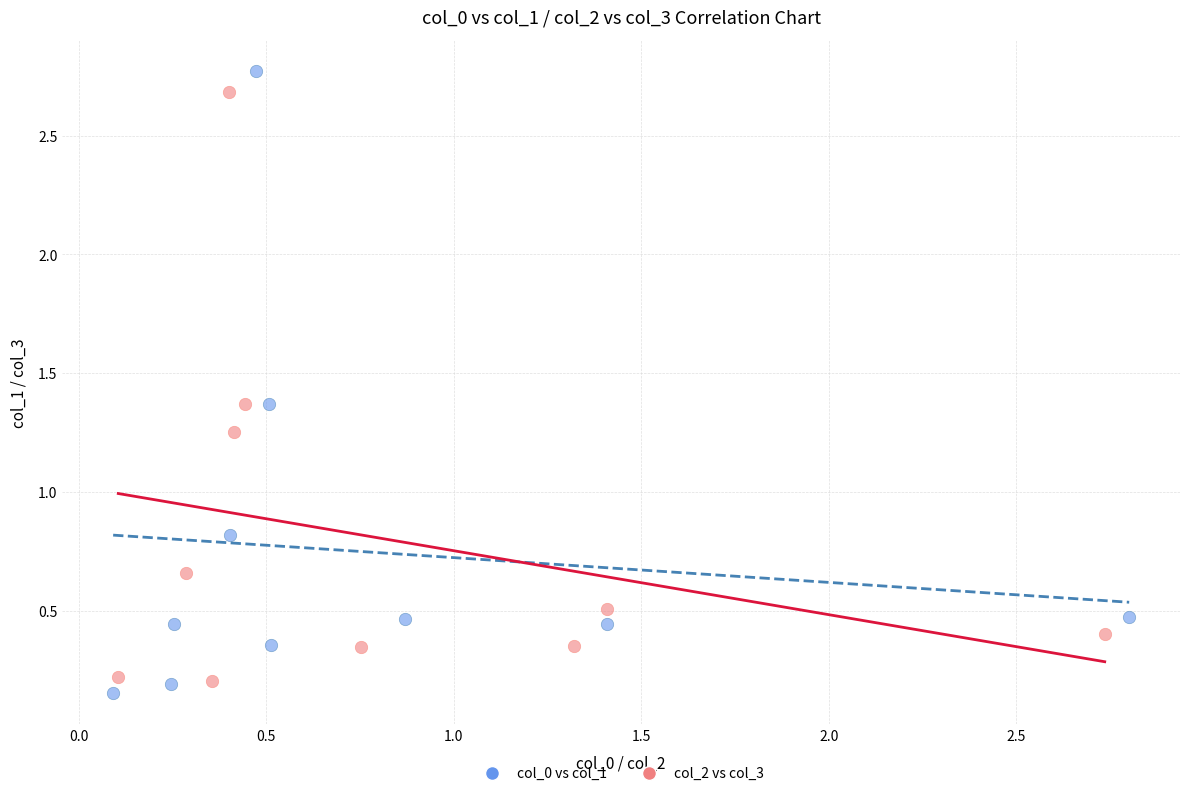

Which series reaches the maximum Y coordinate?

col_0 vs col_1